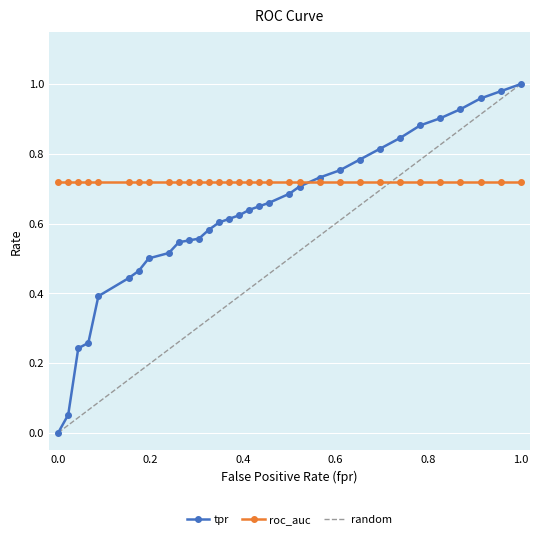

The value of roc_auc at 1.0 is 0.3. True or false?

False